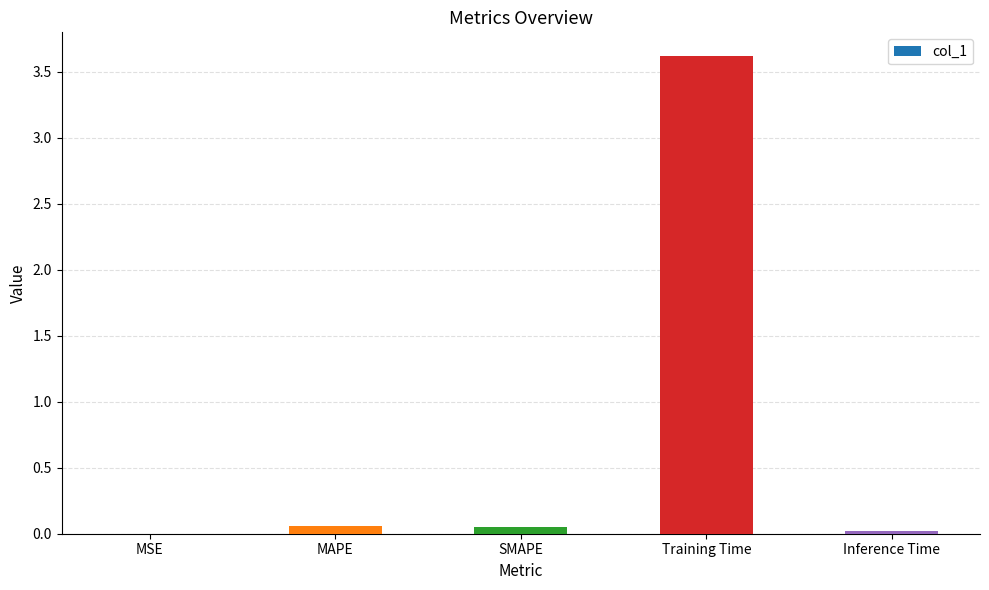

Is it true that the value at Training Time is 3.6?

True